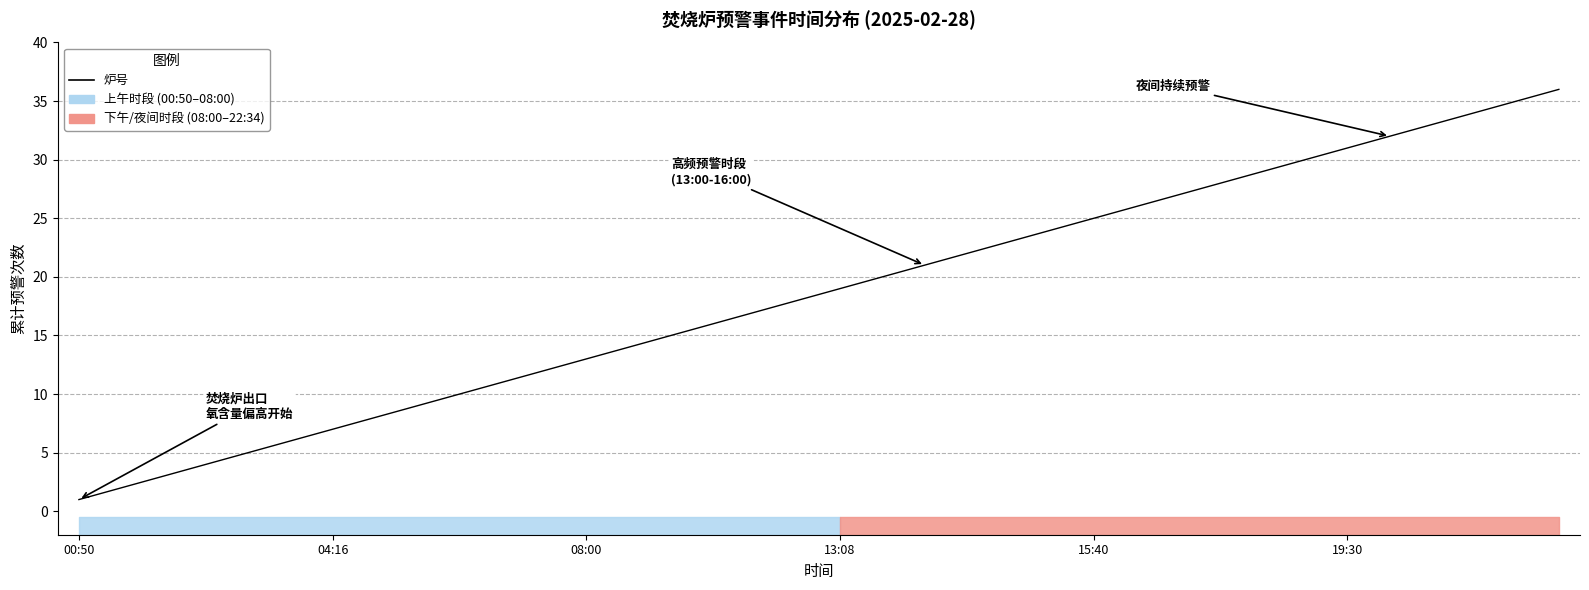

How many categories are shown in the chart?

36